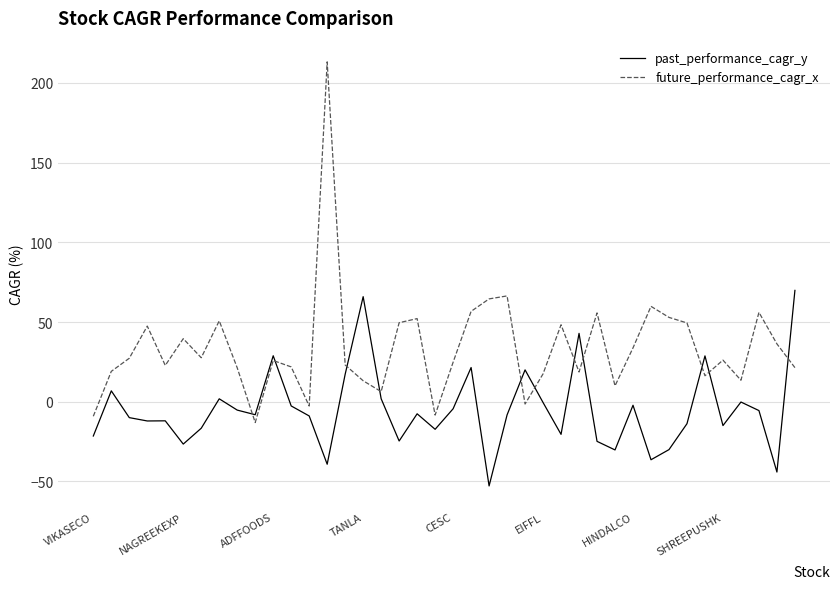

What is the minimum value shown in the chart?

-52.8